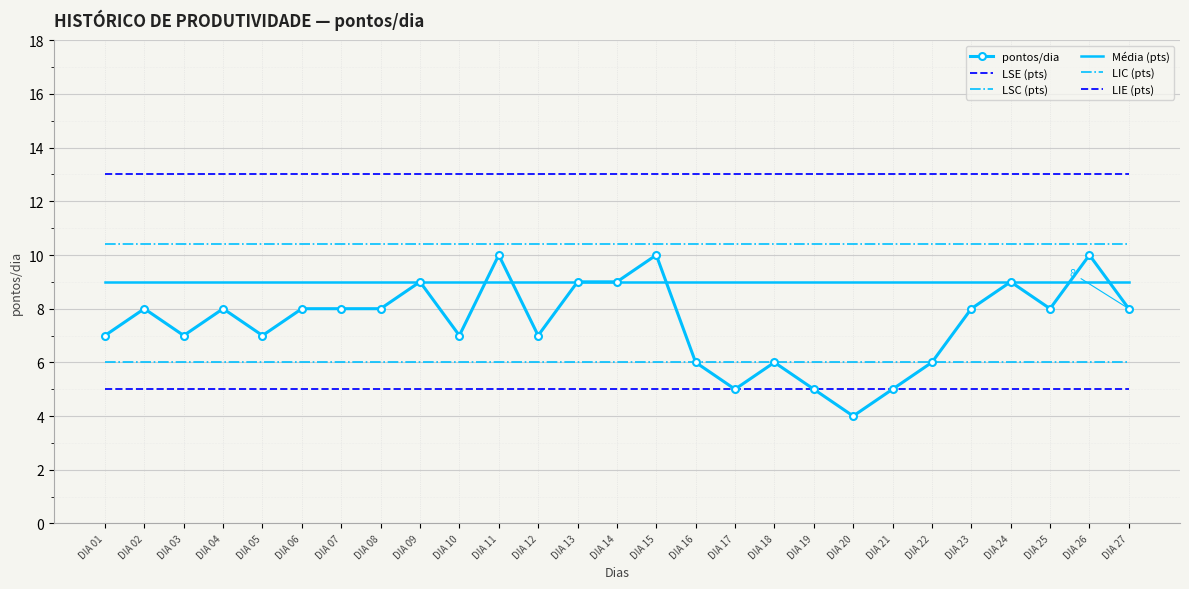

Reading right to left, transcribe all the data shown in this chart.

pontos/dia: 8.0	10.0	8.0	9.0	8.0	6.0	5.0	4.0	5.0	6.0	5.0	6.0	10.0	9.0	9.0	7.0	10.0	7.0	9.0	8.0	8.0	8.0	7.0	8.0	7.0	8.0	7.0
LSE (pts): 13.0	13.0	13.0	13.0	13.0	13.0	13.0	13.0	13.0	13.0	13.0	13.0	13.0	13.0	13.0	13.0	13.0	13.0	13.0	13.0	13.0	13.0	13.0	13.0	13.0	13.0	13.0
LSC (pts): 10.4	10.4	10.4	10.4	10.4	10.4	10.4	10.4	10.4	10.4	10.4	10.4	10.4	10.4	10.4	10.4	10.4	10.4	10.4	10.4	10.4	10.4	10.4	10.4	10.4	10.4	10.4
Média (pts): 9.0	9.0	9.0	9.0	9.0	9.0	9.0	9.0	9.0	9.0	9.0	9.0	9.0	9.0	9.0	9.0	9.0	9.0	9.0	9.0	9.0	9.0	9.0	9.0	9.0	9.0	9.0
LIC (pts): 6.0	6.0	6.0	6.0	6.0	6.0	6.0	6.0	6.0	6.0	6.0	6.0	6.0	6.0	6.0	6.0	6.0	6.0	6.0	6.0	6.0	6.0	6.0	6.0	6.0	6.0	6.0
LIE (pts): 5.0	5.0	5.0	5.0	5.0	5.0	5.0	5.0	5.0	5.0	5.0	5.0	5.0	5.0	5.0	5.0	5.0	5.0	5.0	5.0	5.0	5.0	5.0	5.0	5.0	5.0	5.0